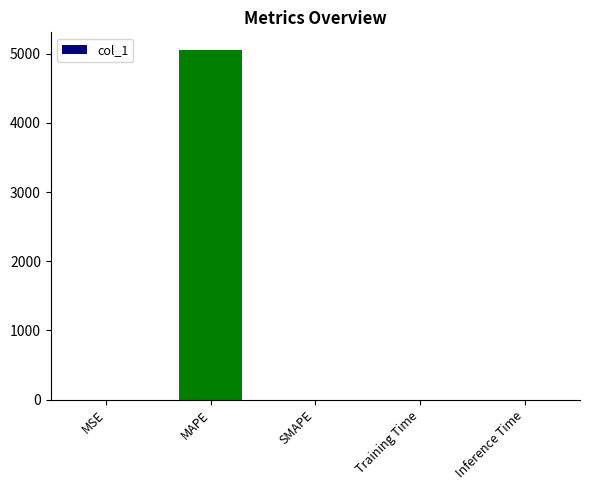

What is the greatest value displayed?

5055.2